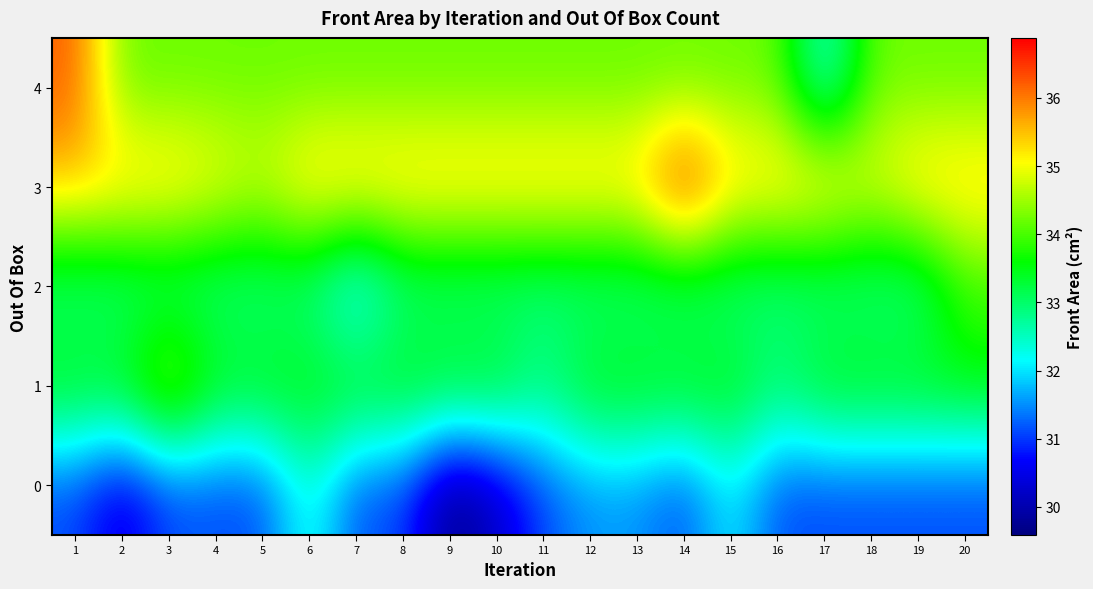

Which series has the largest total across all categories?

row_3